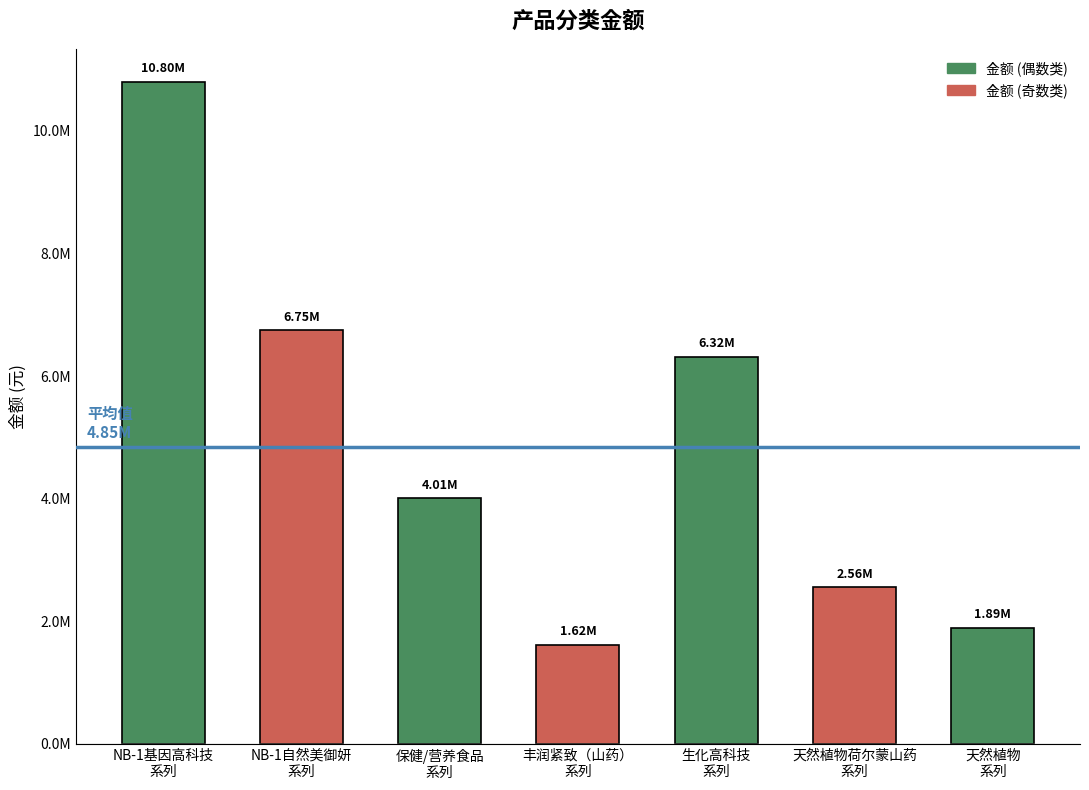

Are the bars horizontal?

No